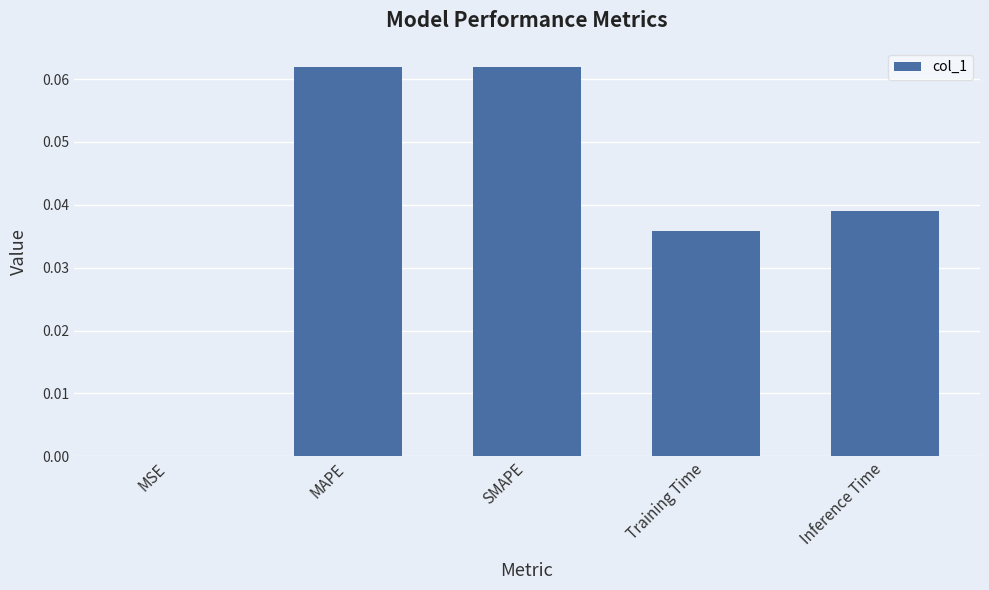

True or false: the data shows 0.0 at Training Time.

True